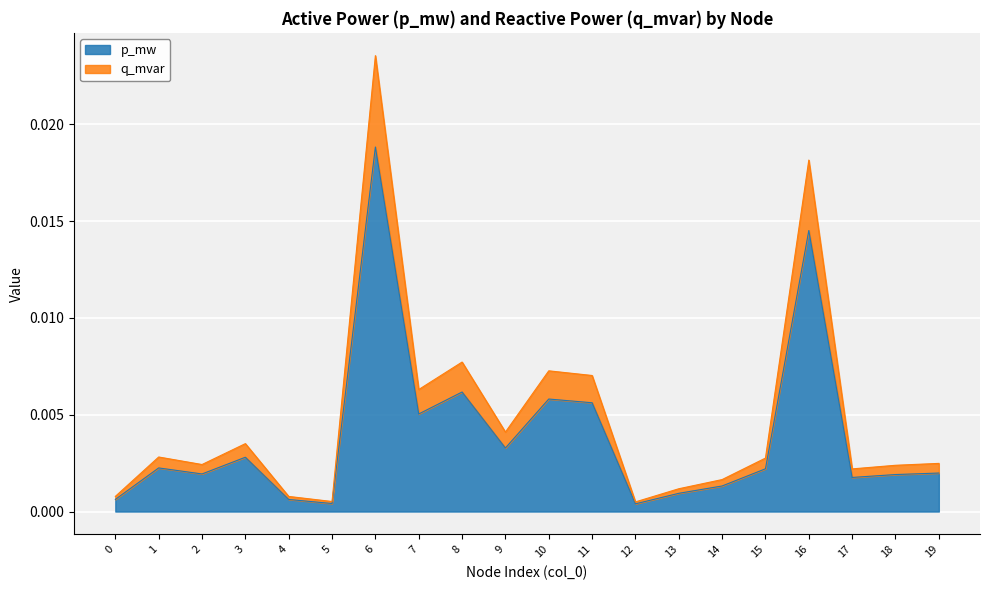

At which category is the sum across all series the highest?

6